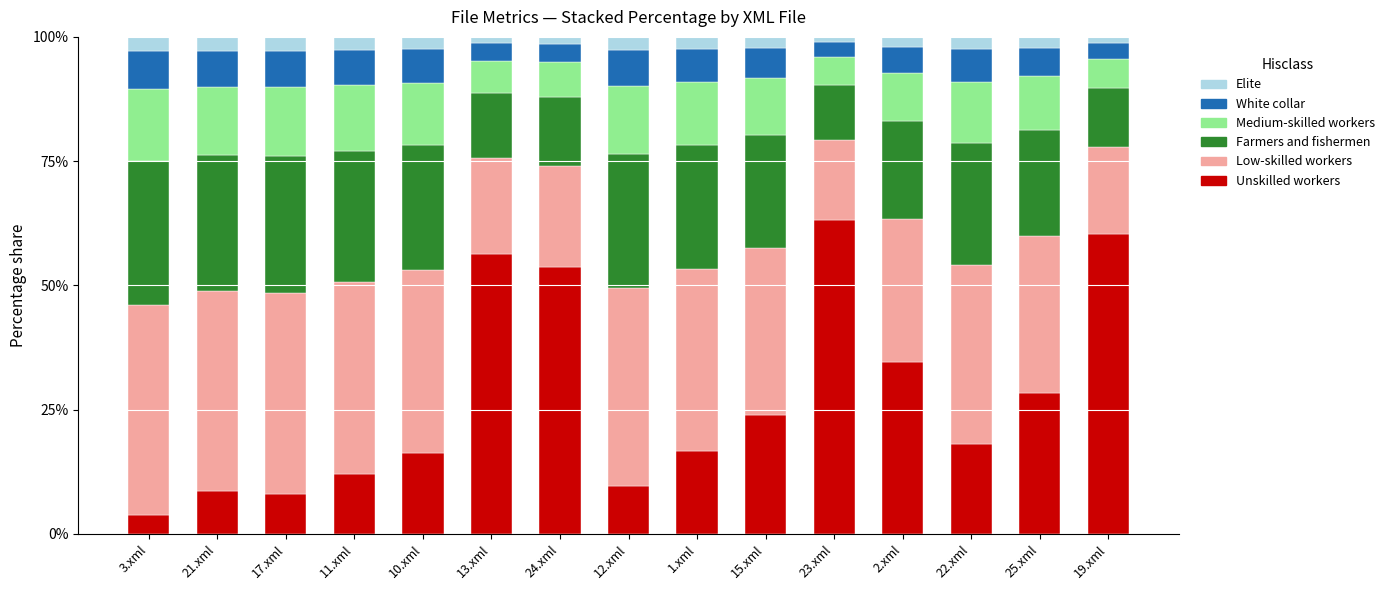

At which label does Unskilled workers reach its peak?

23.xml